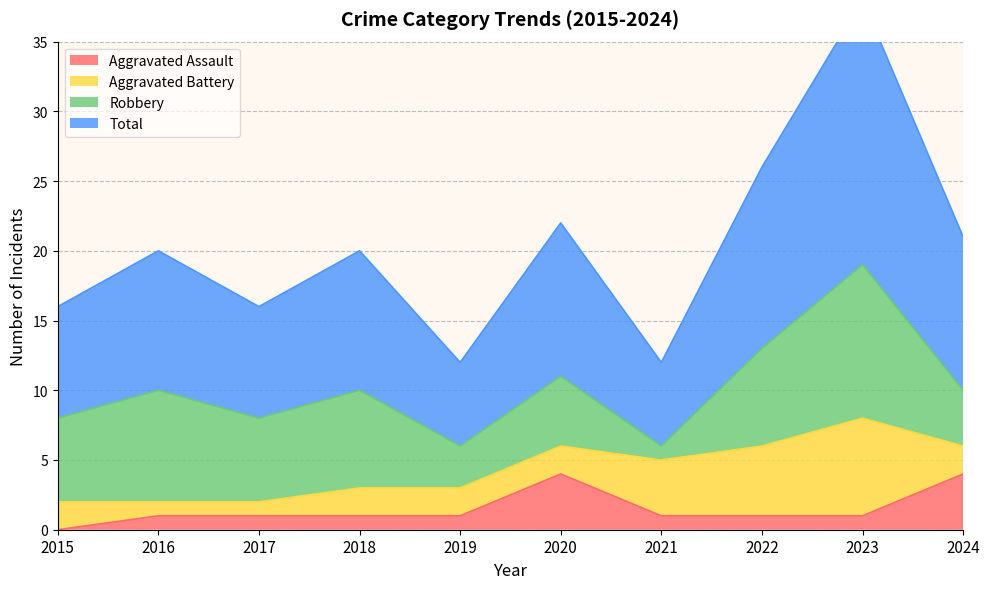

Does the chart have visible grid lines?

Yes